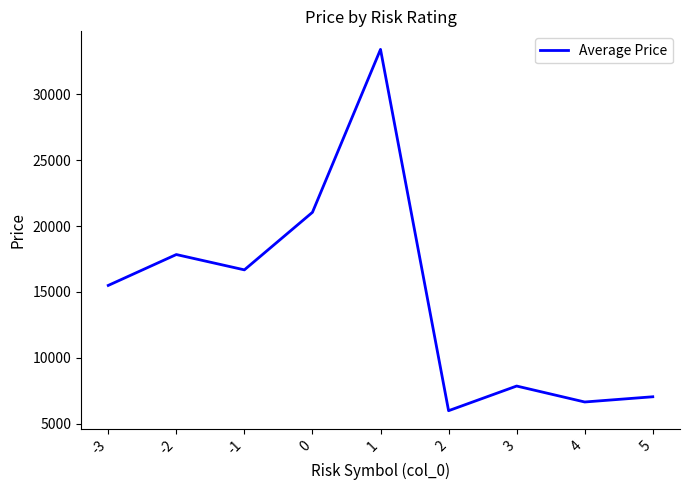

Reading left to right, transcribe all the data shown in this chart.

-3=15498.3	-2=17837.9	-1=16677.5	0=21037.5	1=33380.0	2=6007.0	3=7875.4	4=6667.0	5=7062.4